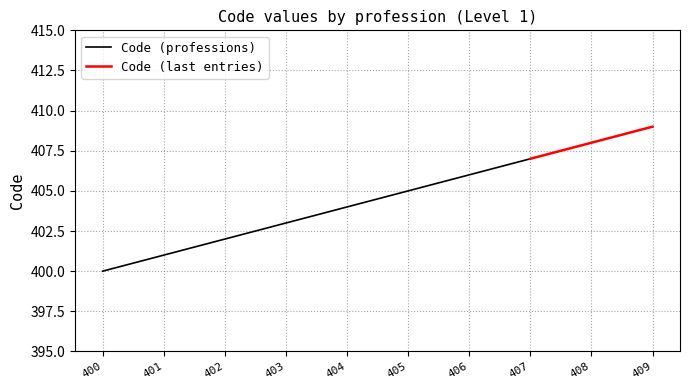

List the labels in order of value, smallest first.

400, 401, 402, 403, 404, 405, 406, 407, 408, 409